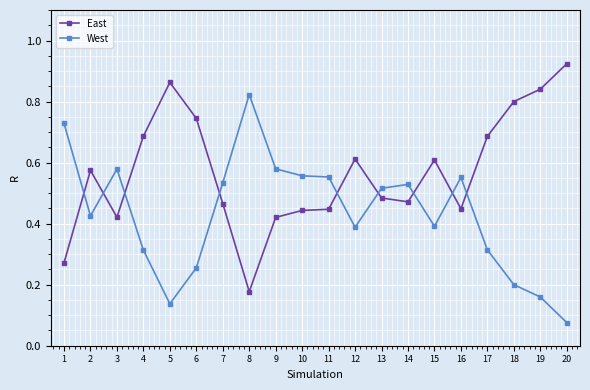

What is the sum of all West values?

8.6